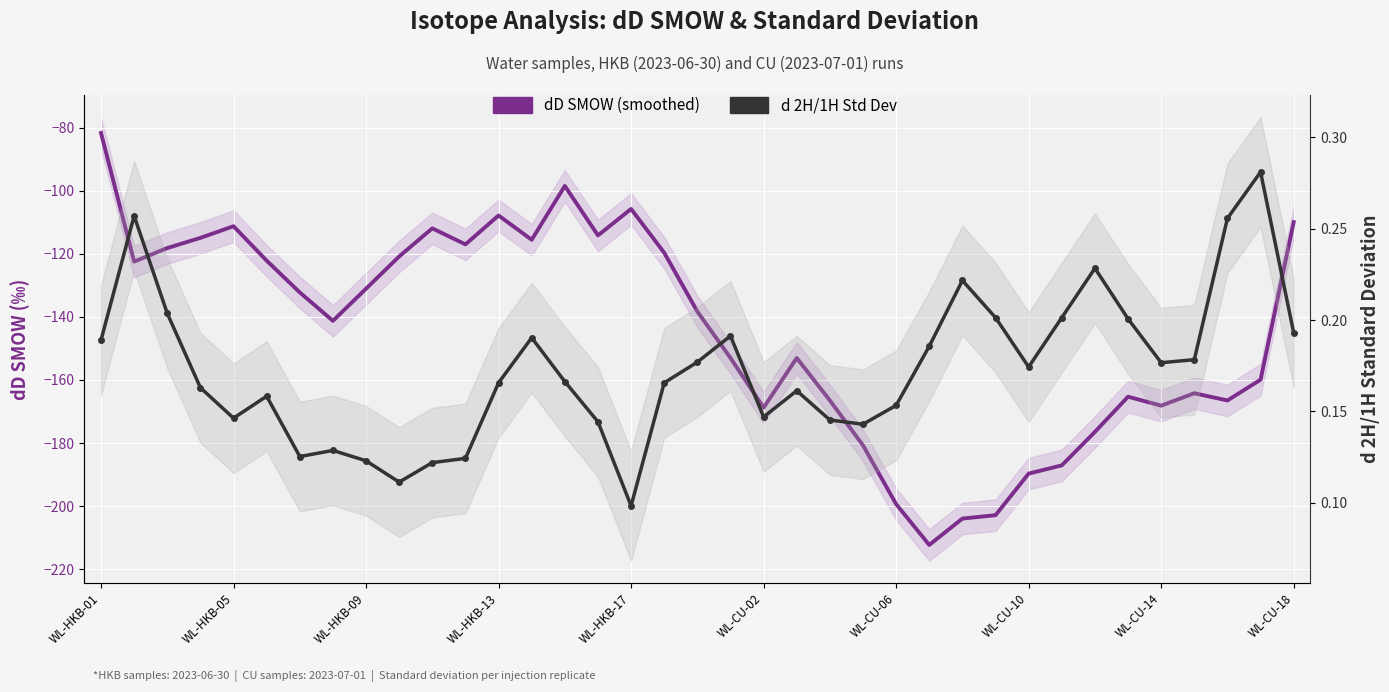

What is the highest value of the dD SMOW (smoothed) series?

-81.7